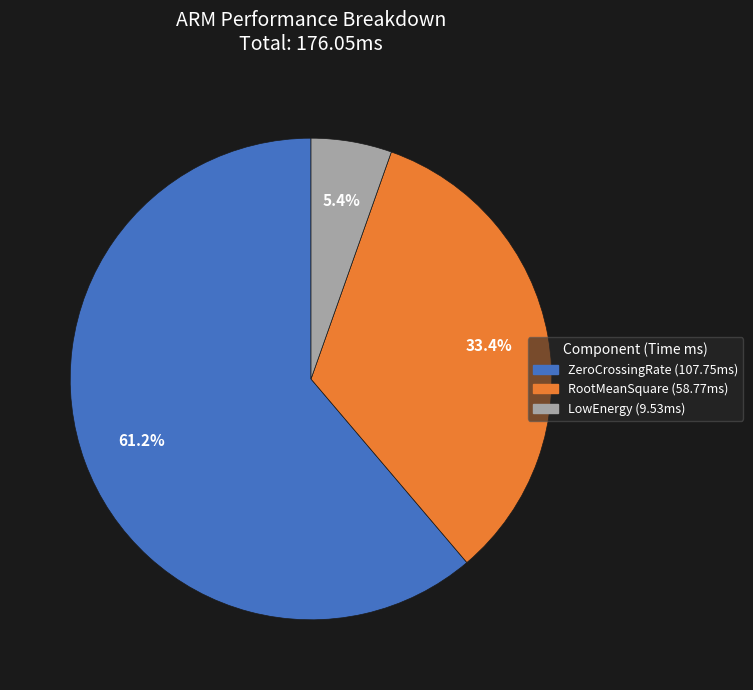

To the nearest percent, what is the average slice percentage?

33%